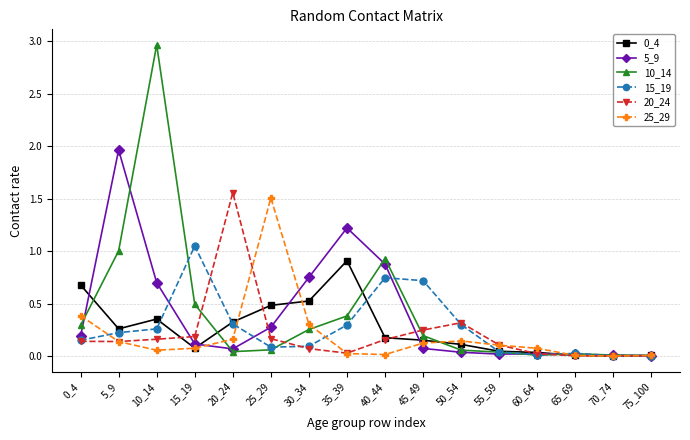

Which series has the largest range (max minus min)?

10_14